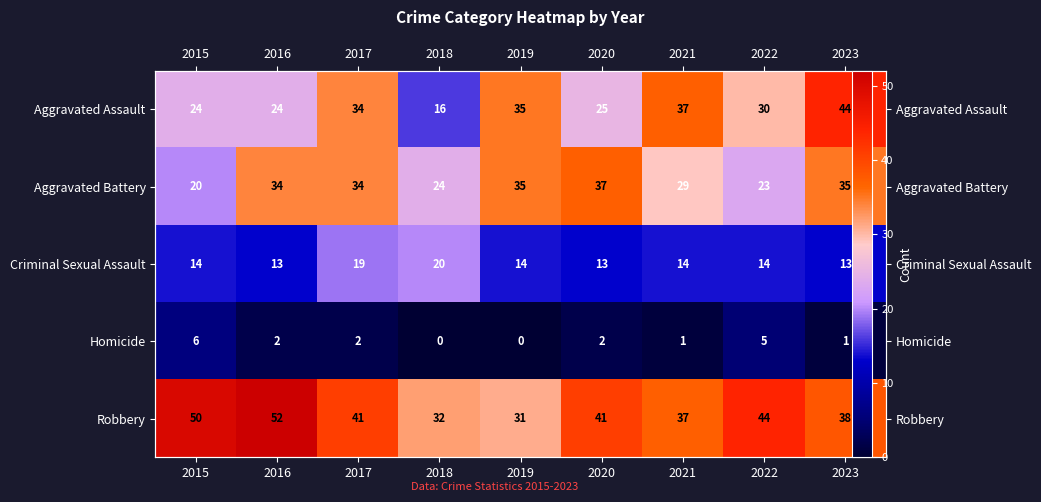

At which label does Aggravated Assault reach its minimum?

2018